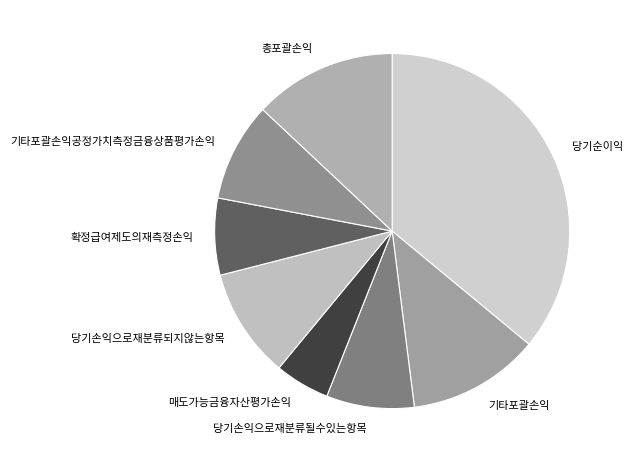

Rank the categories by value from lowest to highest.

매도가능금융자산평가손익, 확정급여제도의재측정손익, 당기손익으로재분류될수있는항목, 기타포괄손익공정가치측정금융상품평가손익, 당기손익으로재분류되지않는항목, 기타포괄손익, 총포괄손익, 당기순이익